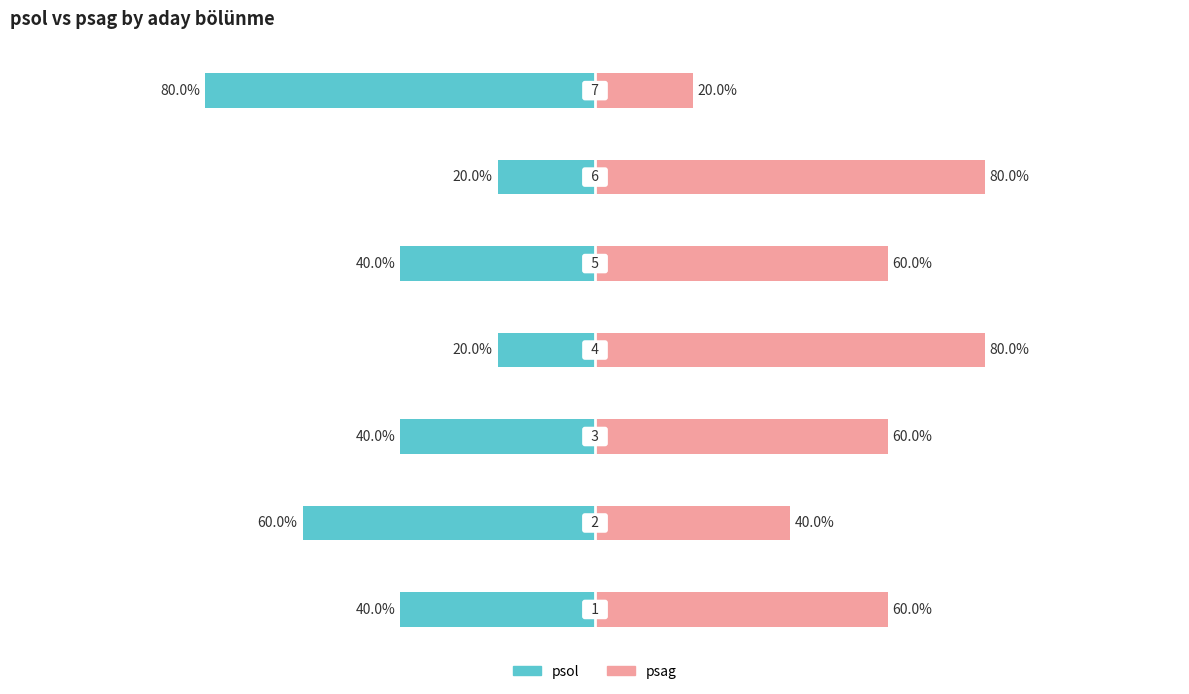

Reading left to right, list all the values displayed in this chart.

psol: 0=-0.4	1=-0.6	2=-0.4	3=-0.2	4=-0.4	5=-0.2	6=-0.8
psag: 0=0.6	1=0.4	2=0.6	3=0.8	4=0.6	5=0.8	6=0.2